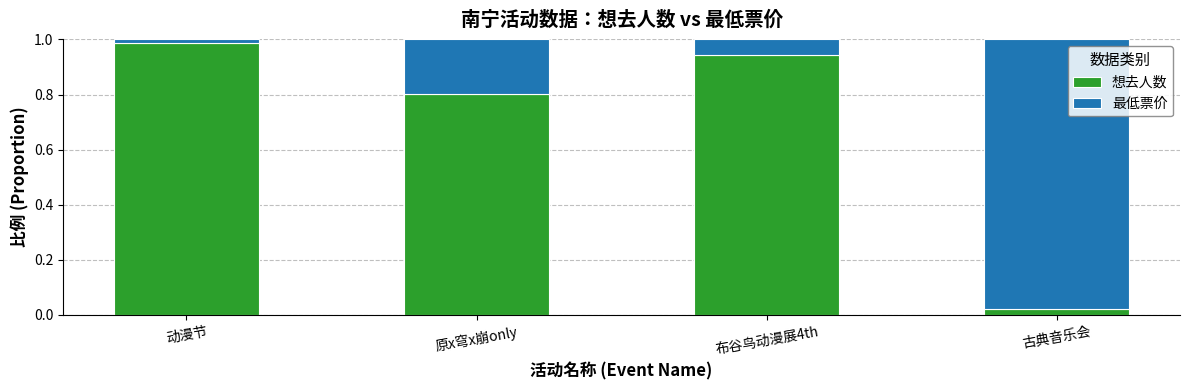

What are all the series names shown in the legend?

想去人数, 最低票价